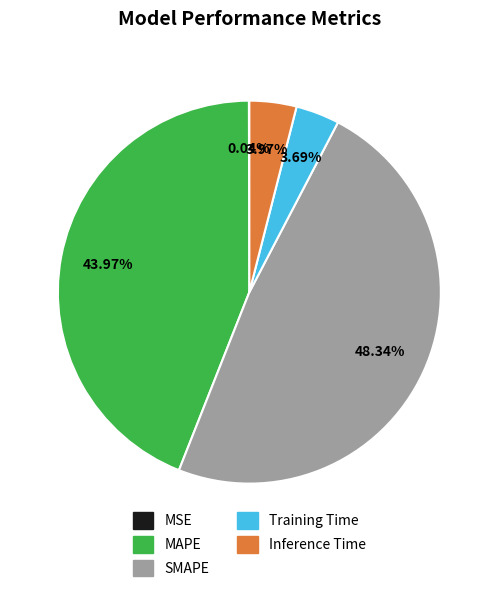

What portion of the pie excludes SMAPE?

51.7%